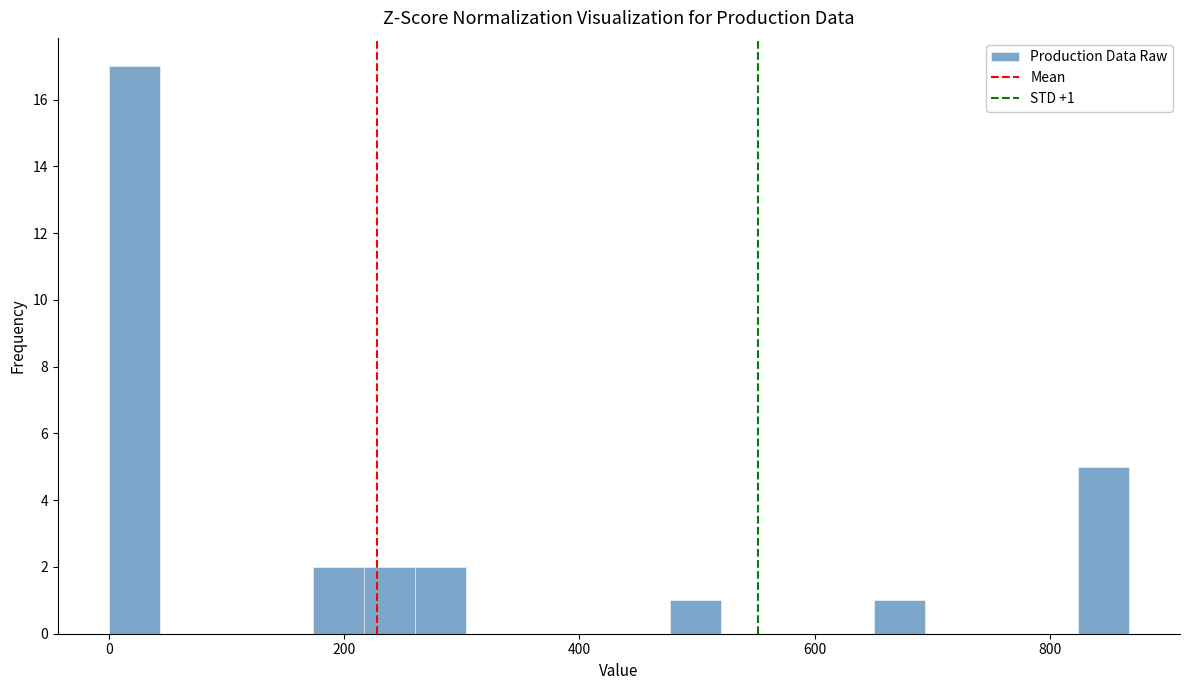

Read against the x-axis, roughly where is the centre of the tallest bar?

20